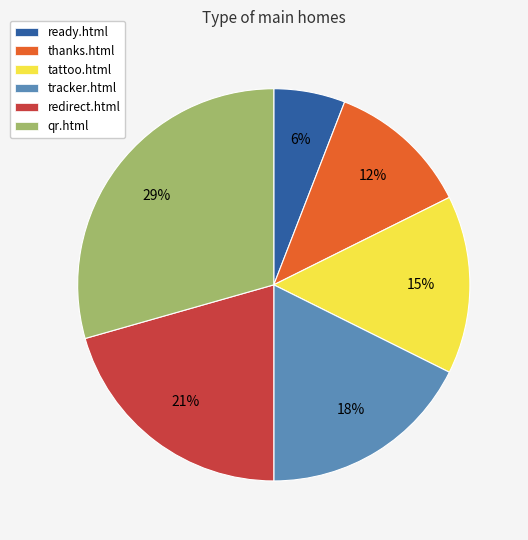

How many slices are in this pie chart?

6